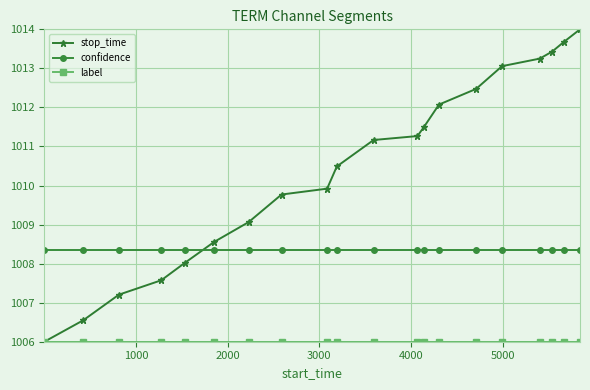

True or false: stop_time has more than 2 points higher than both neighbors.

False